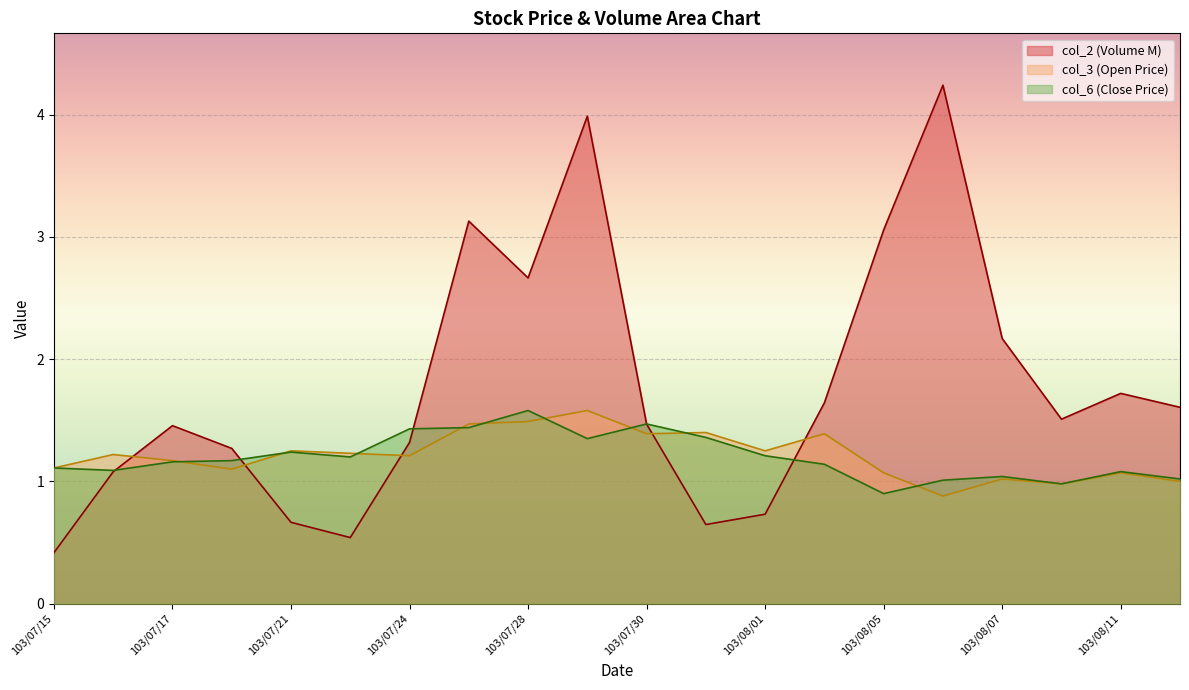

What position from the right is 103/07/31?

9